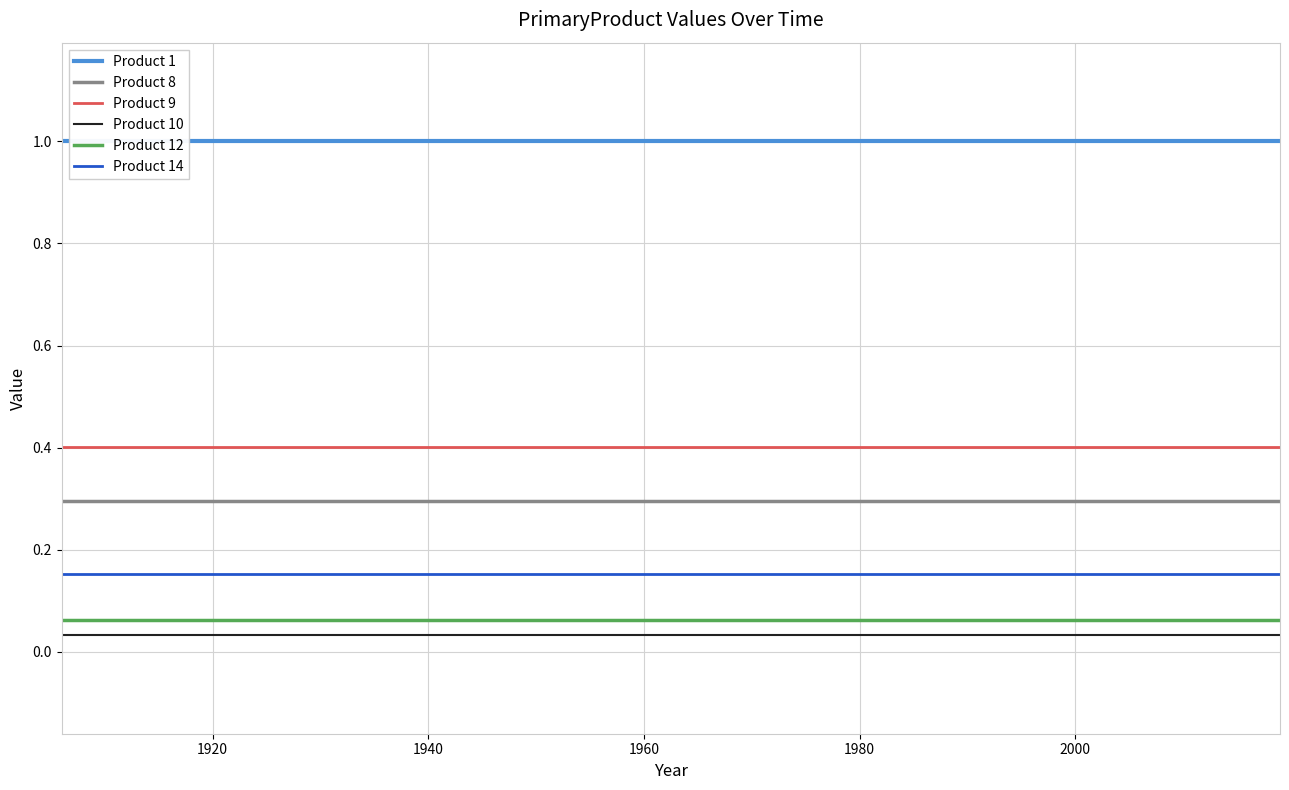

List the series in order of their peak value, highest first.

Product 1, Product 9, Product 8, Product 14, Product 12, Product 10